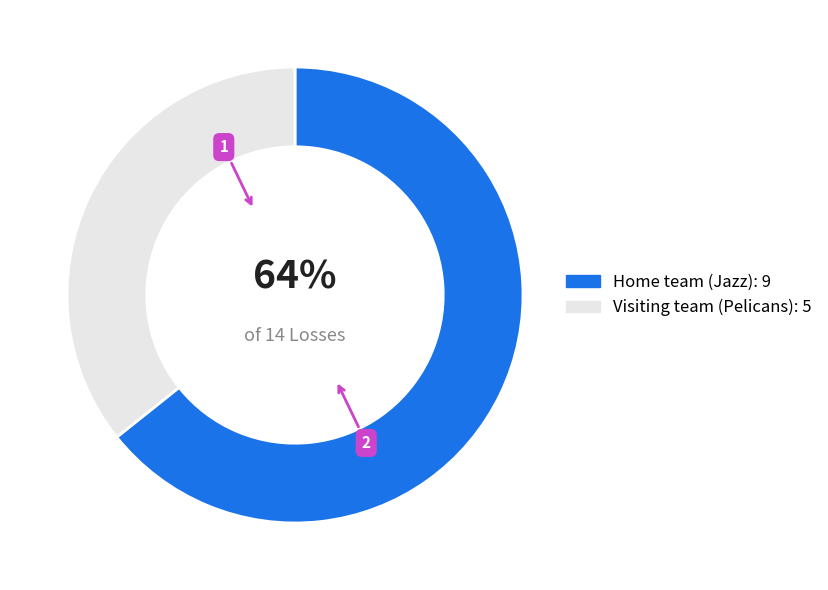

Count the number of slices in the pie.

2